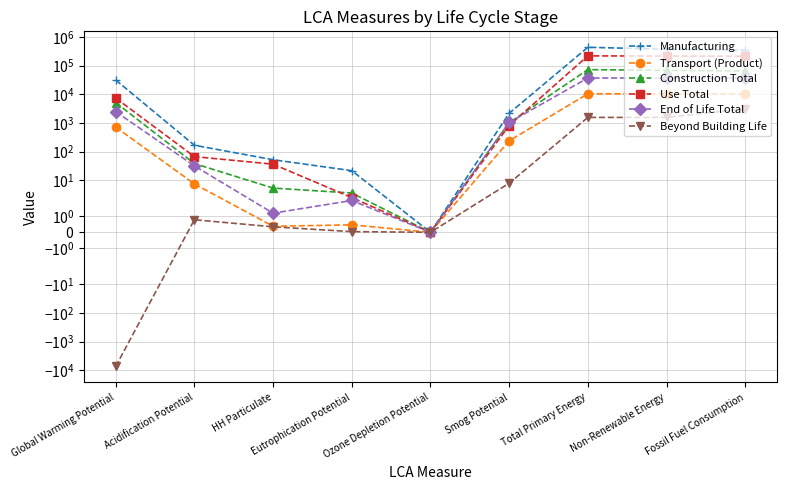

What is the sum of the End of Life Total values at Acidification Potential and Total Primary Energy?

37294.2